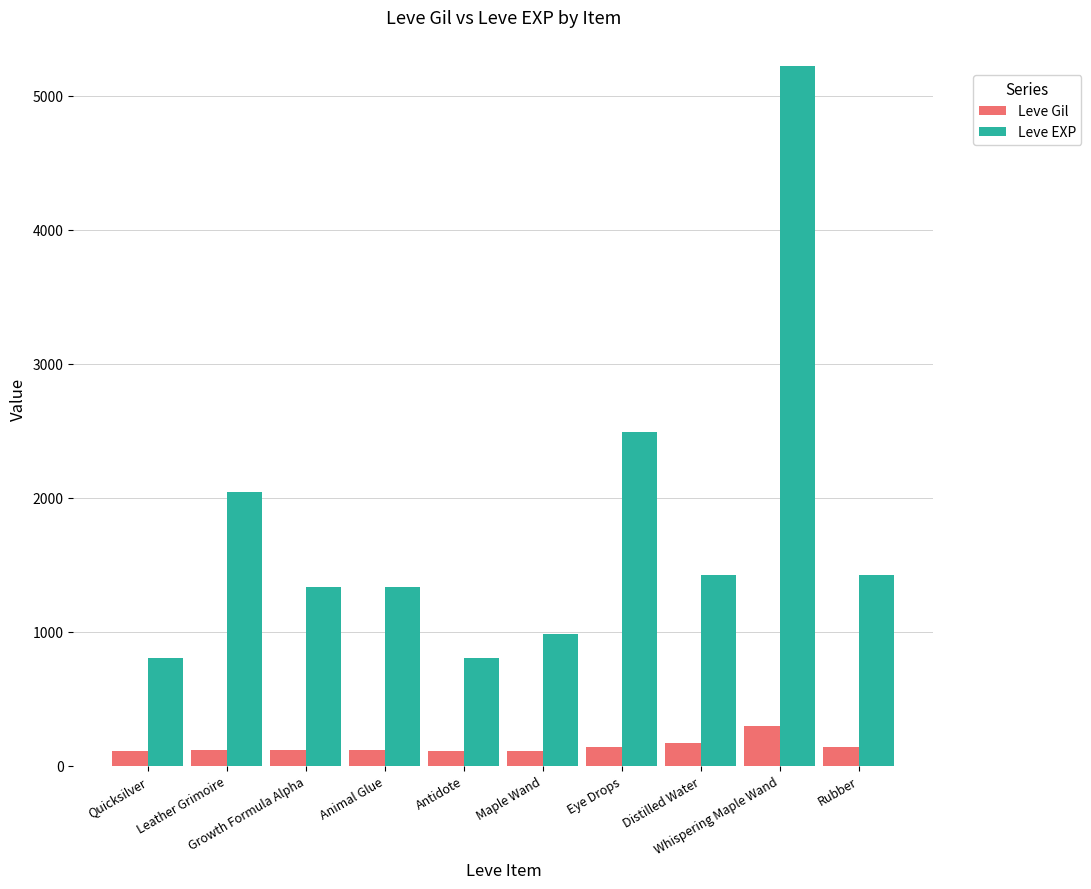

Is the value of Leve EXP at Eye Drops greater than the value of Leve Gil at Distilled Water?

Yes